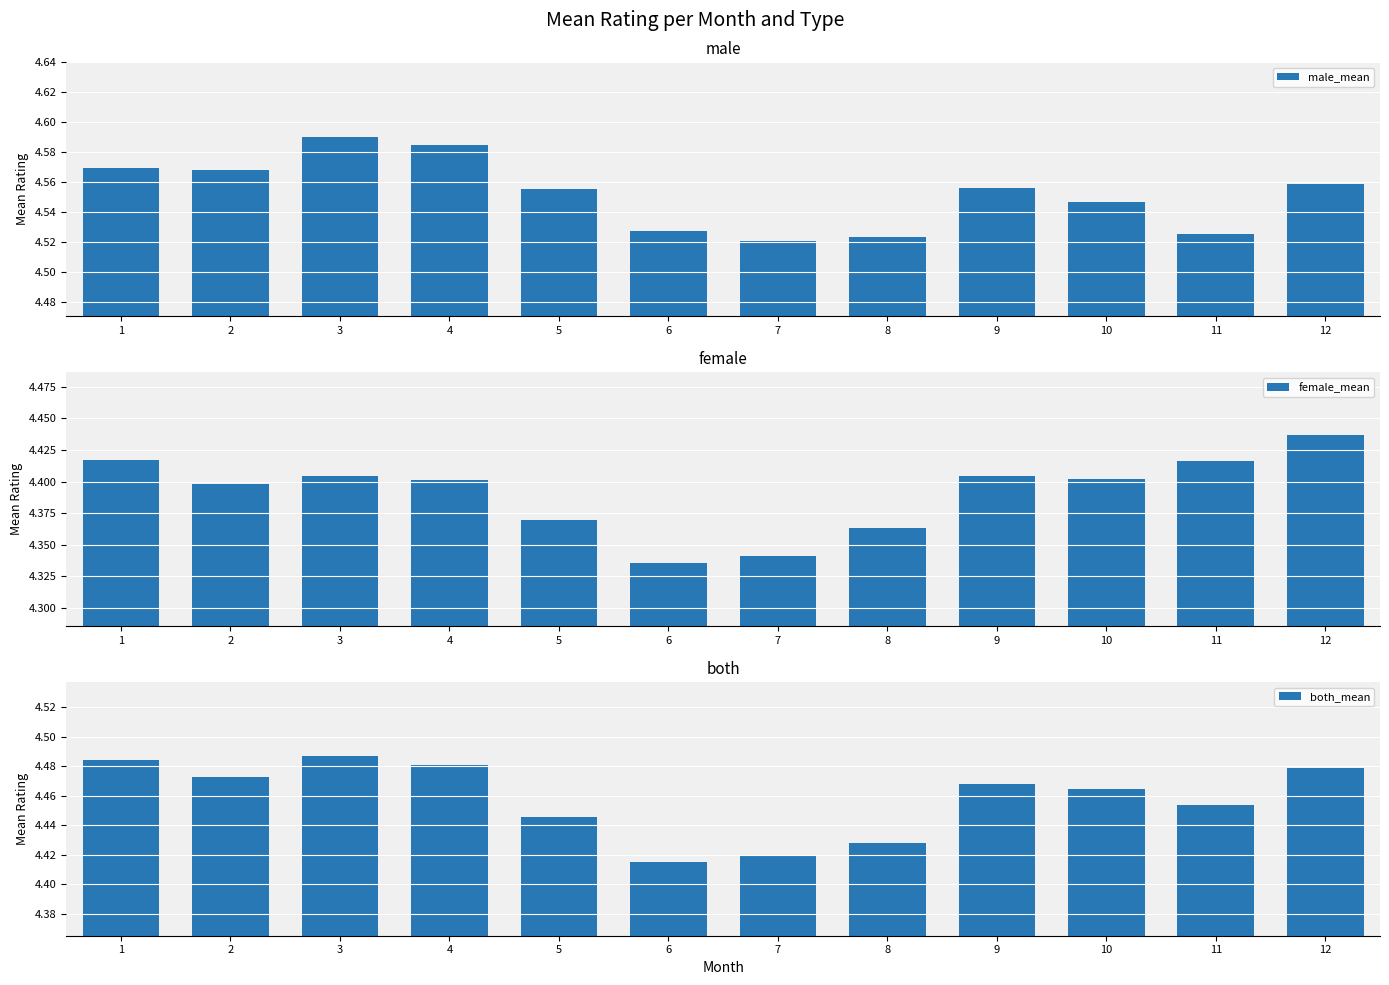

Between 4 and 11, which series saw the biggest shift?

male_mean